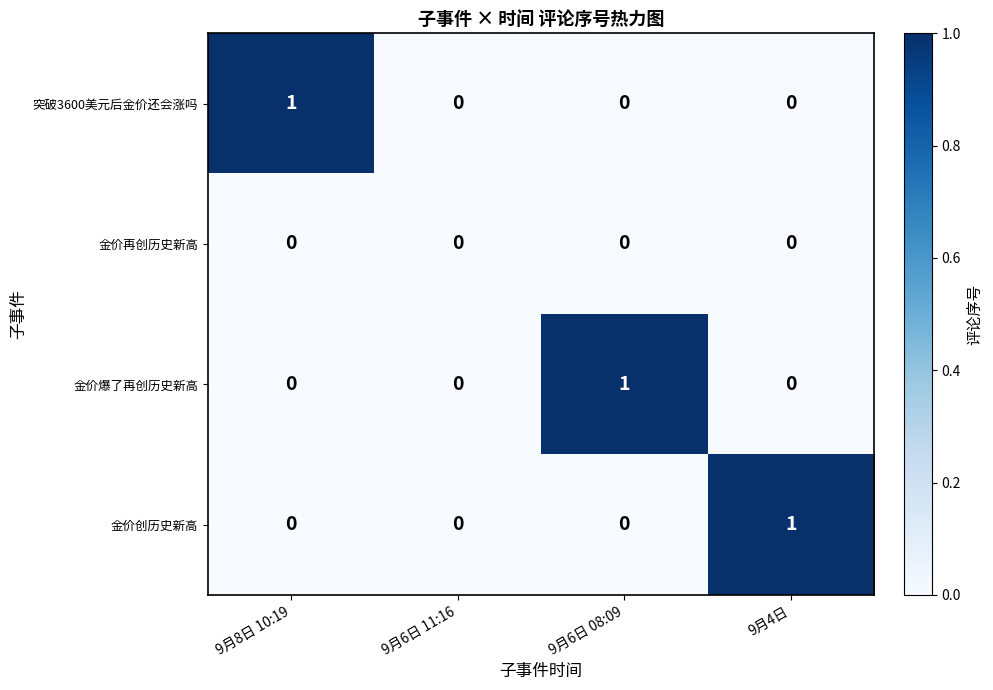

Between 9月6日 11:16 and 9月6日 08:09, which series saw the biggest shift?

金价爆了再创历史新高